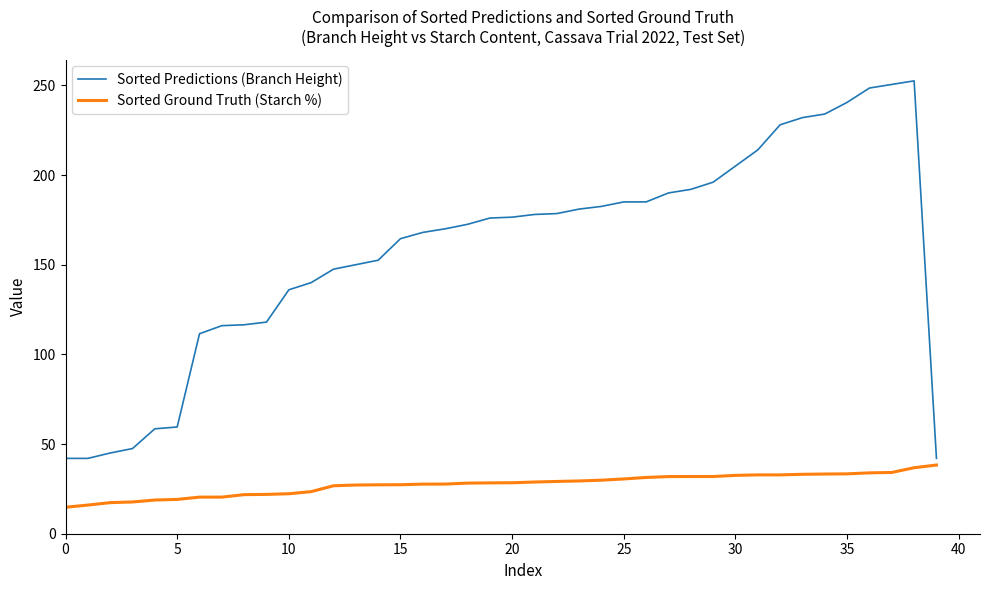

At how many categories does at least one series exceed 64?

33